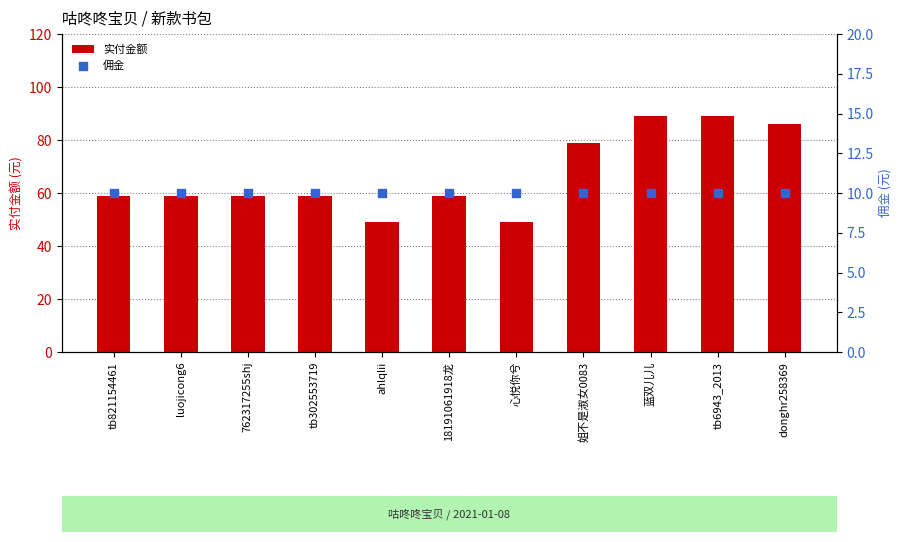

What are all the series names shown in the legend?

实付金额, 佣金